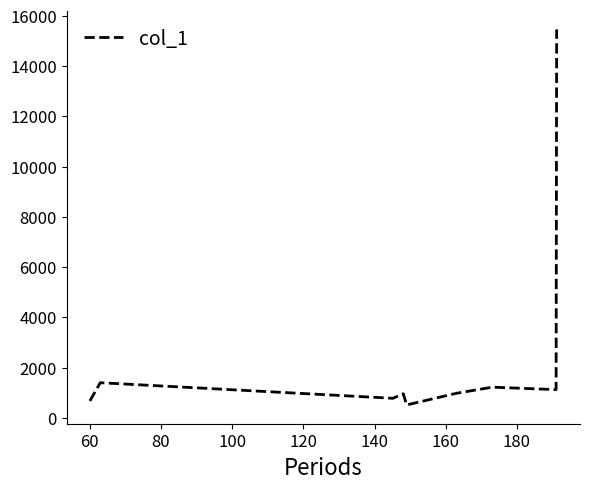

What is the greatest value displayed?

15460.0